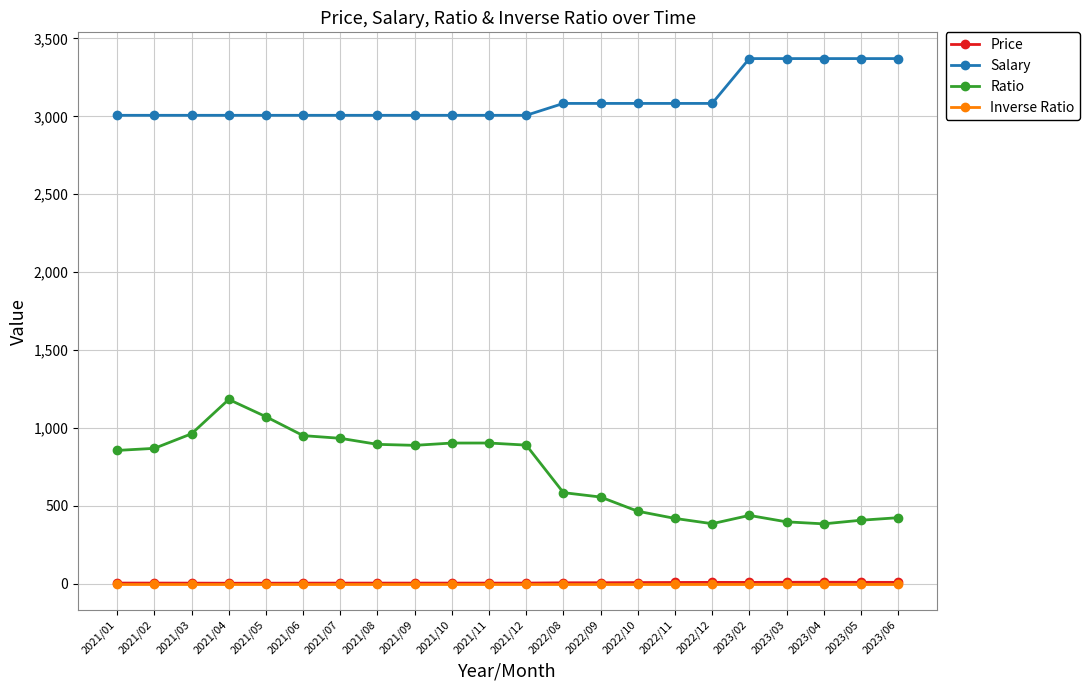

Is the value of Price at 2023/05 greater than the value of Salary at 2023/06?

No